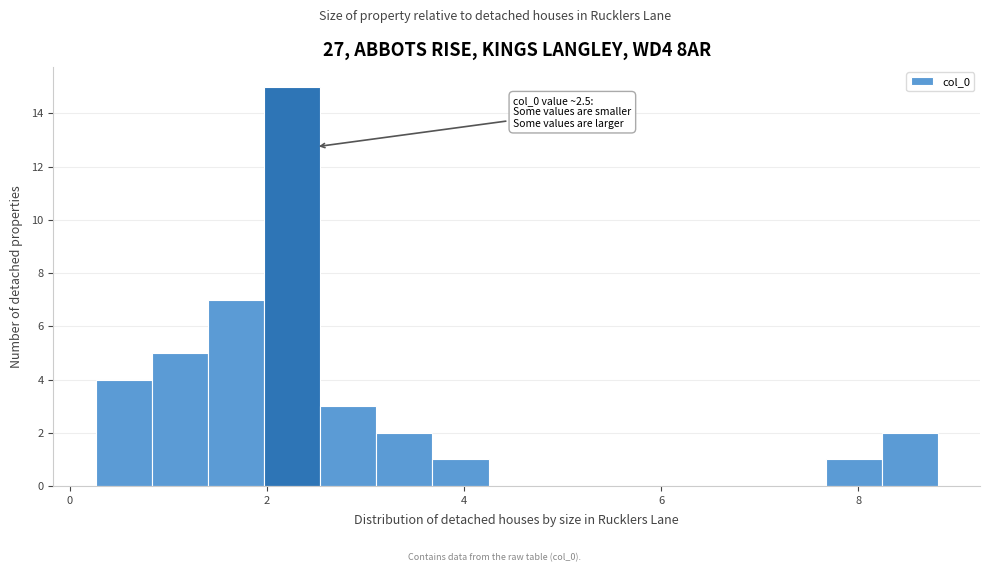

Read against the x-axis, roughly where is the centre of the tallest bar?

2.2